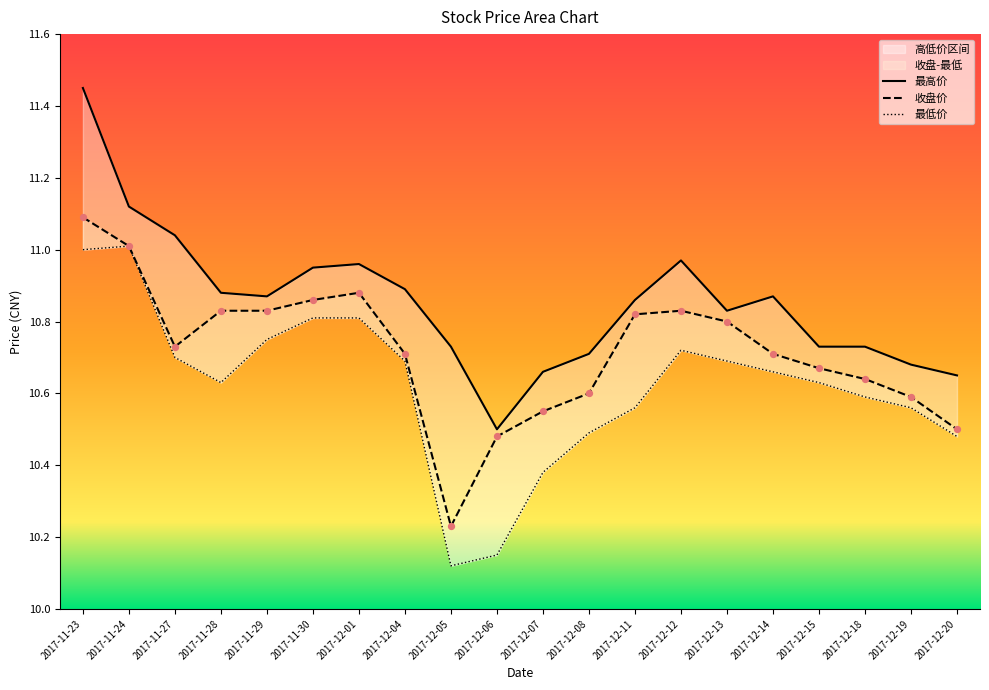

Is the value of 最高价 at 2017-12-07 greater than the value of 最低价 at 2017-12-18?

Yes